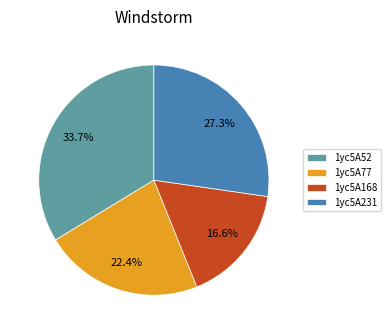

Is it true that 1yc5A168 is 29% of the pie?

False